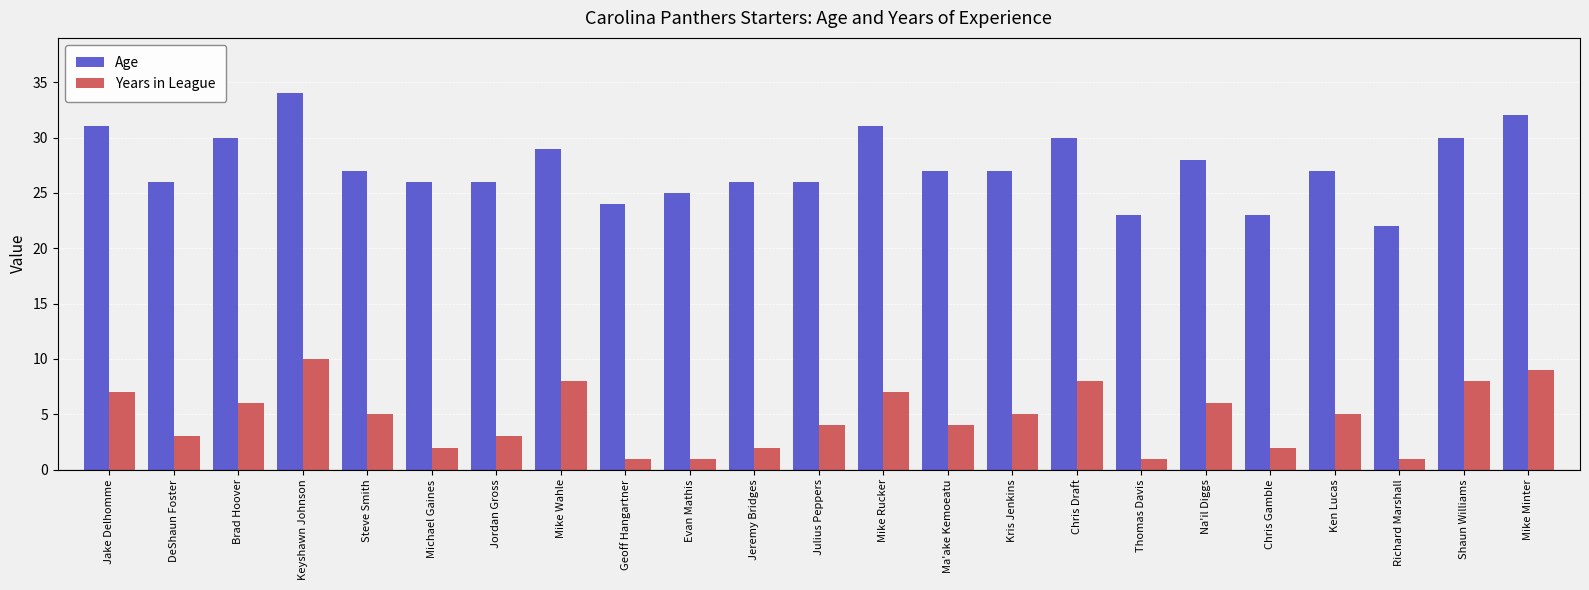

How many bars are there in total?

46